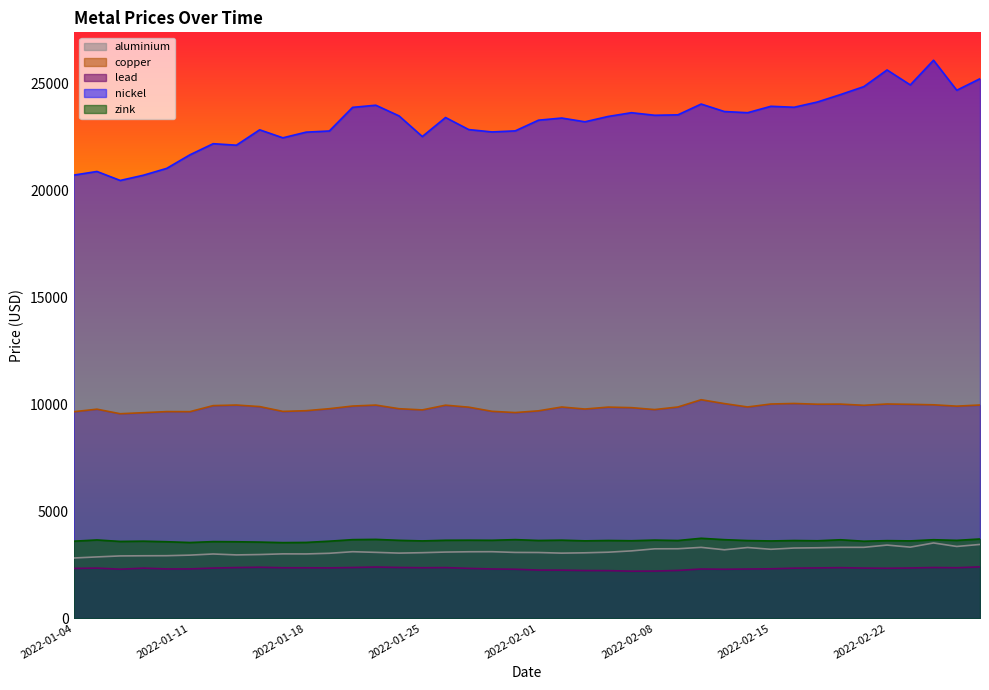

Where is the first local maximum for nickel?

2022-01-05